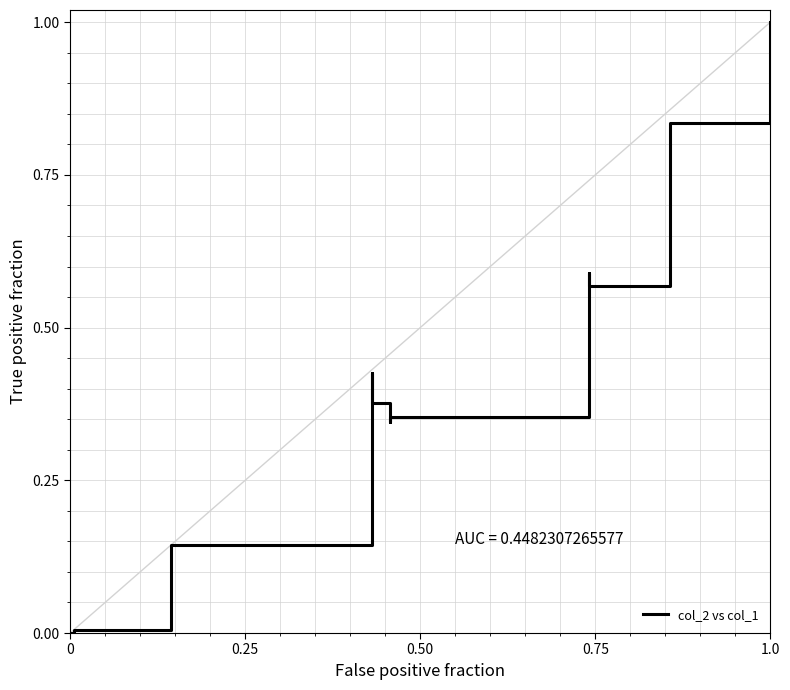

What is the difference between the maximum and minimum values?

1.0